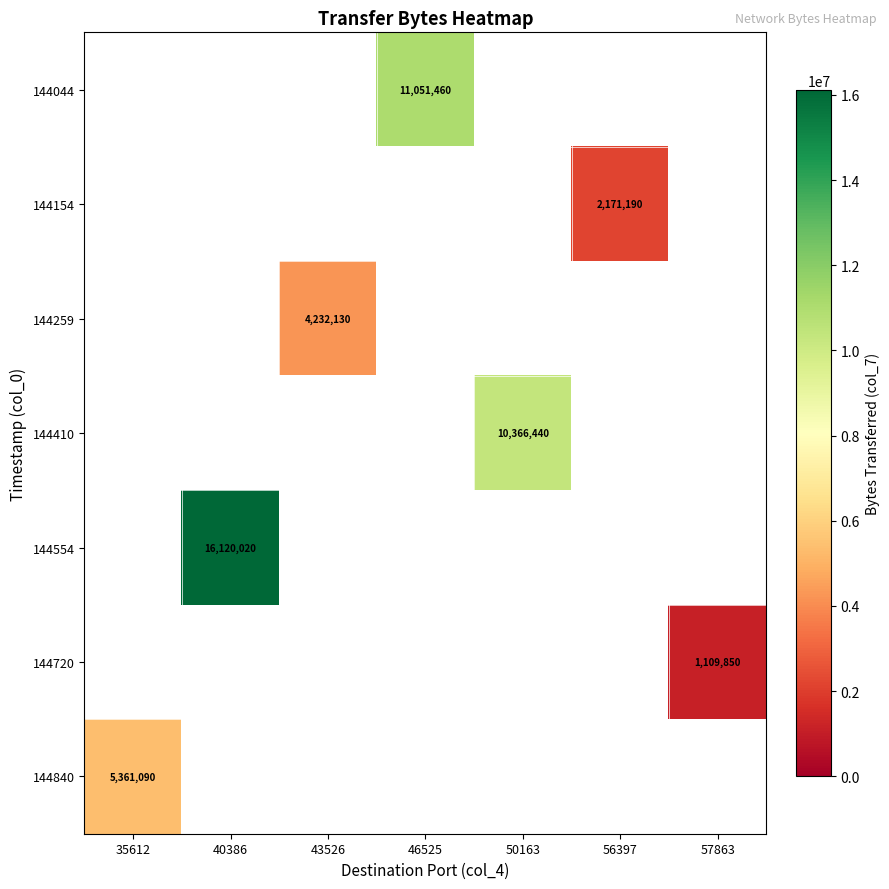

Is it true that 144044 equals 14697644 at 46525?

False